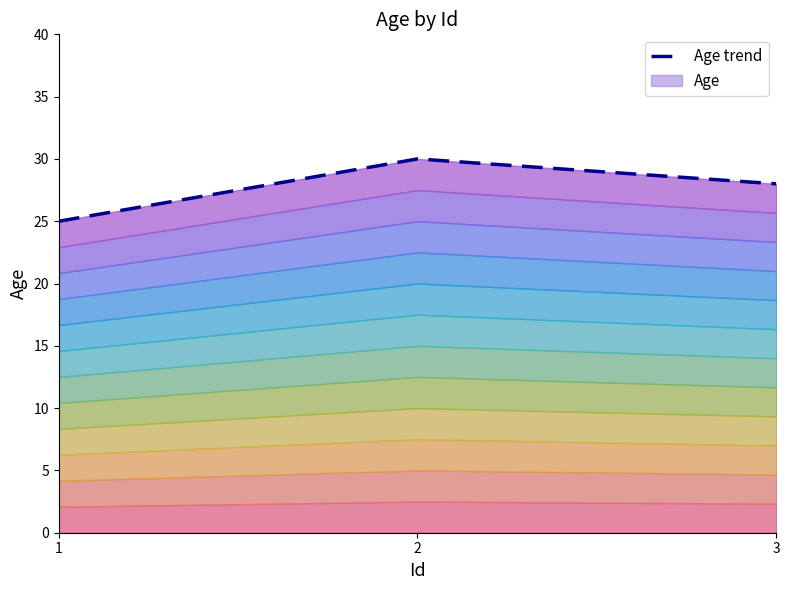

What is the smallest value displayed?

25